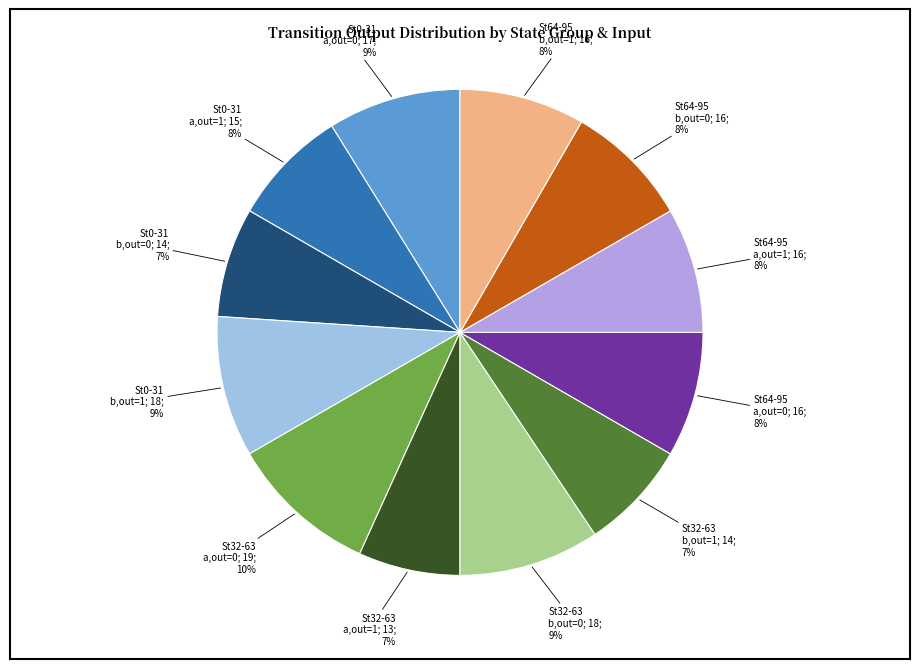

To the nearest percent, what is the difference between the largest and smallest slice percentages?

3%